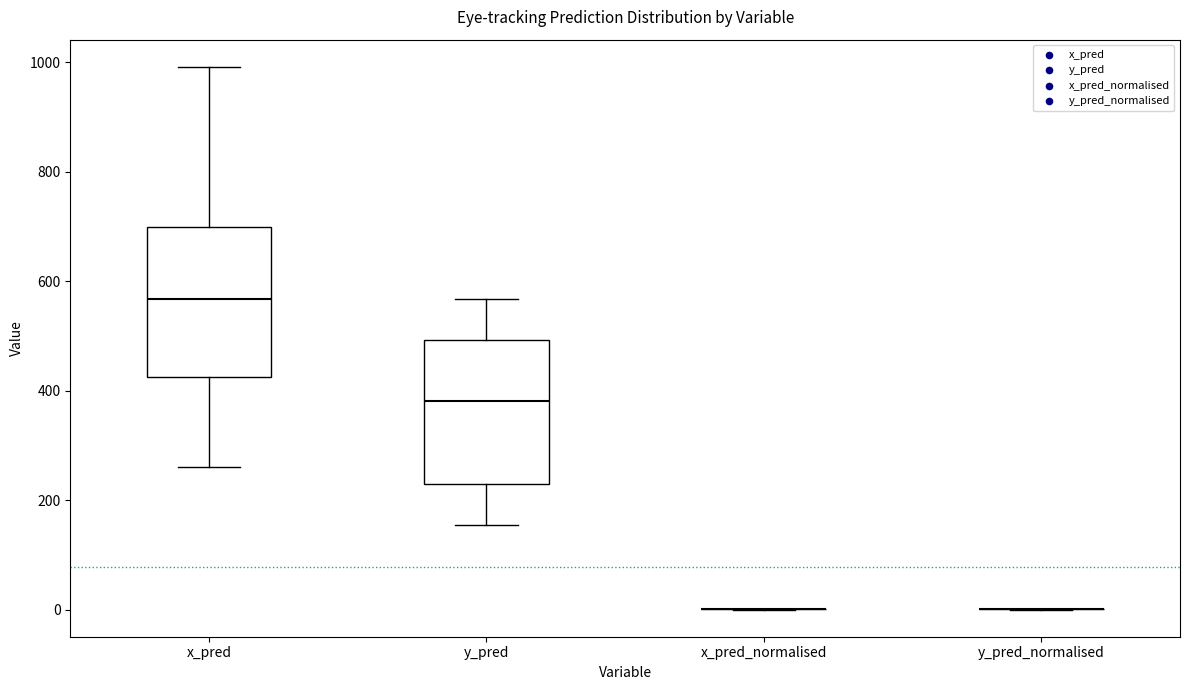

Reading left to right, read every box against the y-axis: the position of its median line, the range the box covers, and the ends of its whiskers. The values are not printed on the chart, so give them approximately, as read against the axis.

x_pred: median 560, box 420 to 700, whiskers 260 to 1000
y_pred: median 380, box 220 to 500, whiskers 160 to 560
x_pred_normalised: box collapsed to a line at 0, whiskers 0 to 0
y_pred_normalised: box collapsed to a line at 0, whiskers 0 to 0